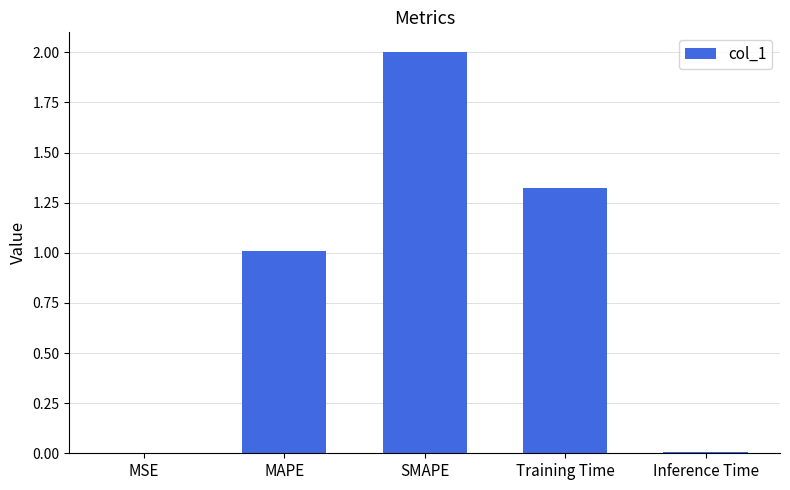

True or false: the data shows 2.0 at SMAPE.

True